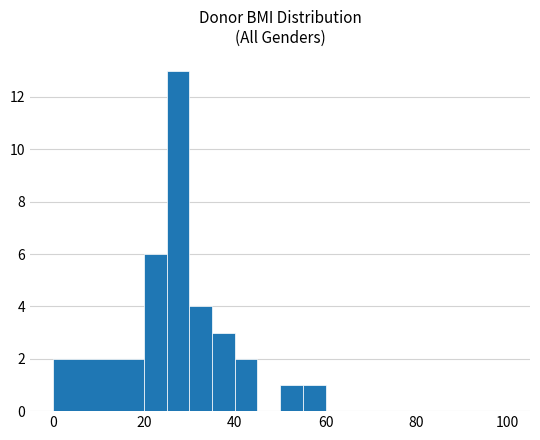

What is the sum of all values?

32